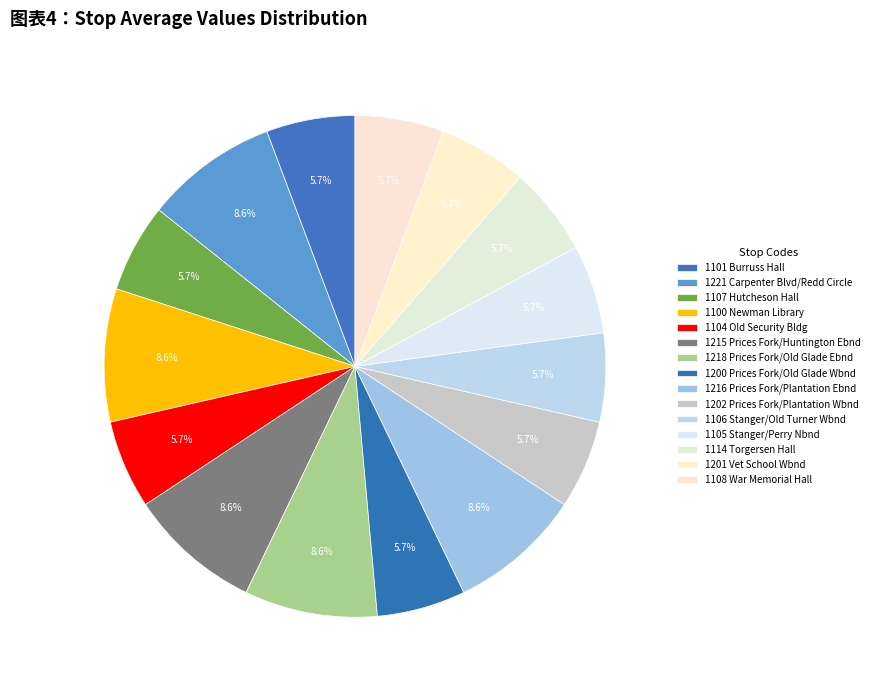

Combined, do 1215 Prices Fork/Huntington Ebnd and 1201 Vet School Wbnd account for over 50%?

No